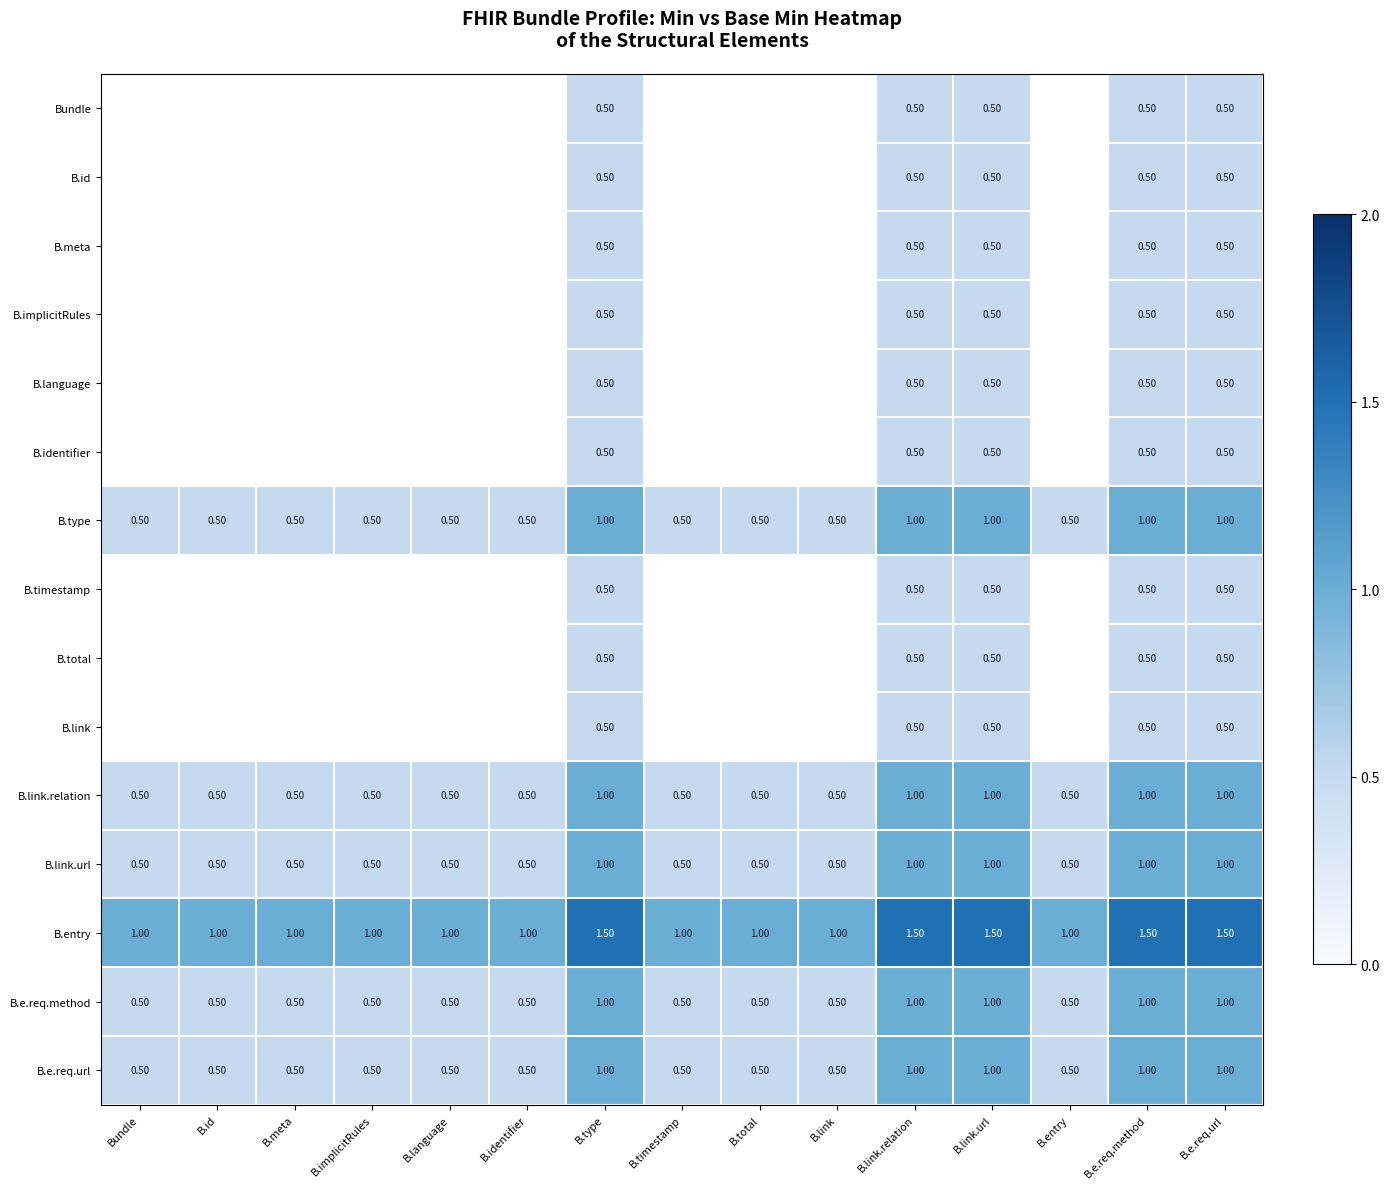

Count the B.e.req.url values in the range 0 to 1.

15